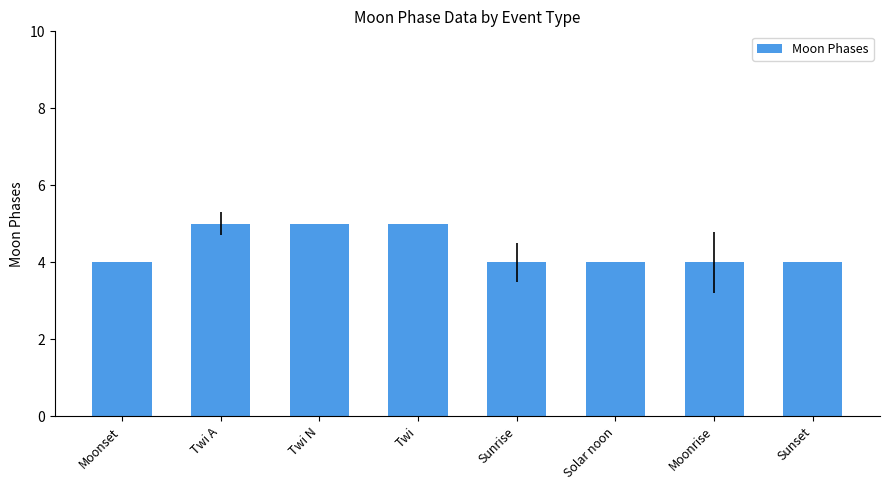

Are the bars grouped side by side (vs. stacked)?

No